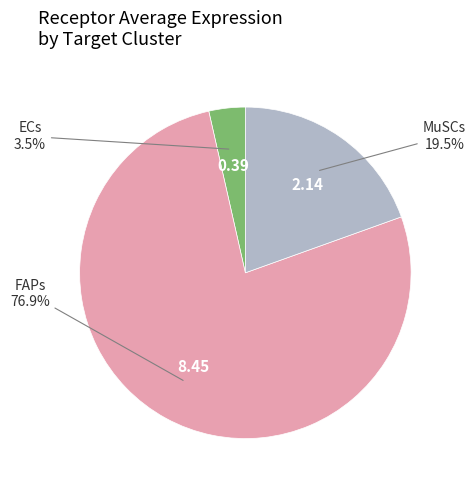

To the nearest percent, what is the average slice percentage?

33%